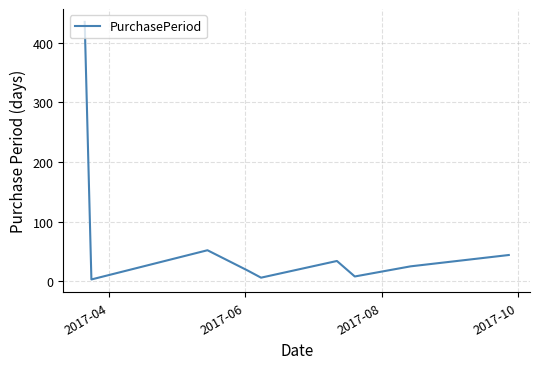

True or false: the data has more than 0 interior local peaks.

True